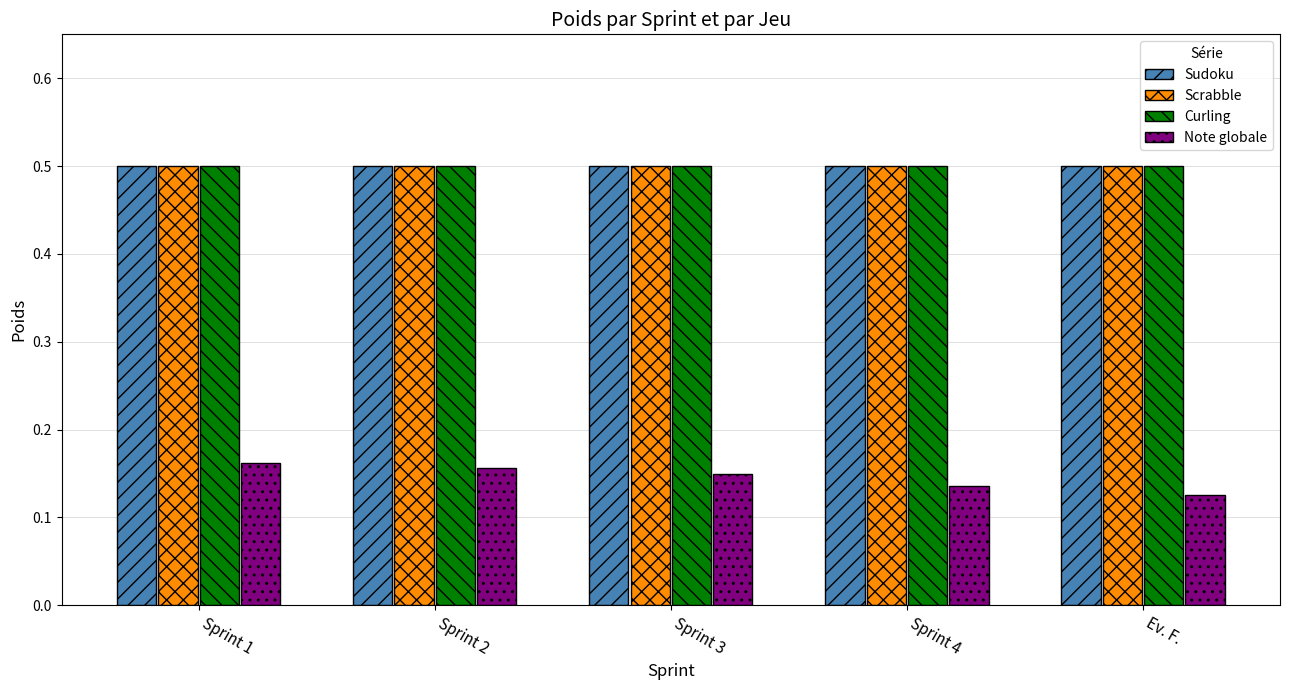

Which series has the widest spread of values?

Note globale